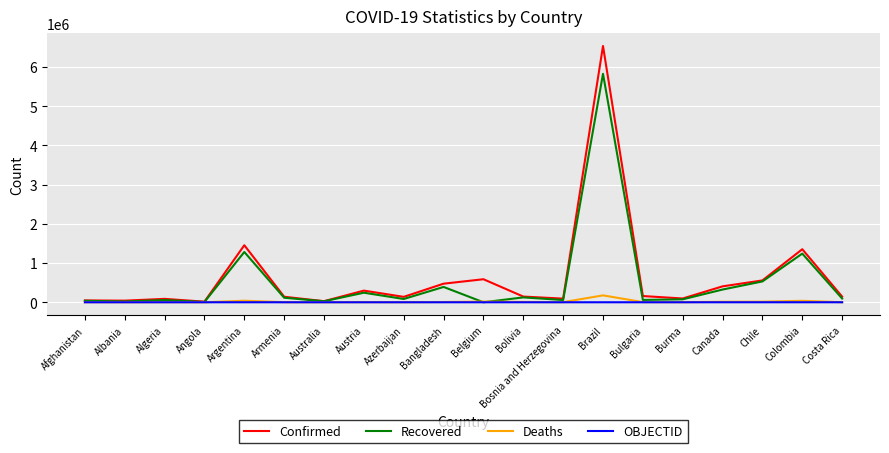

Does the chart have visible grid lines?

Yes